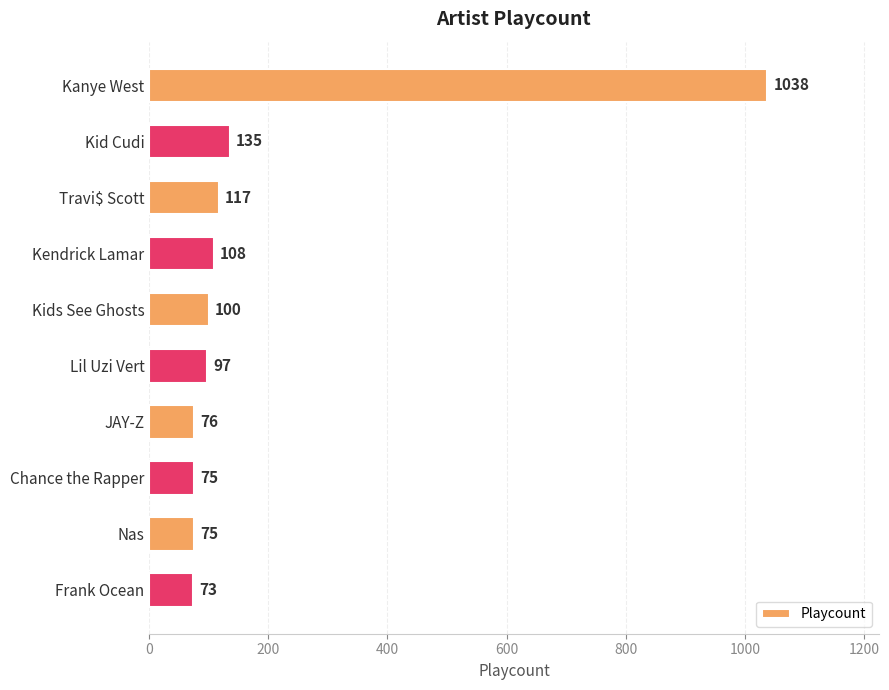

Reading top to bottom, list all the values displayed in this chart.

1038	135	117	108	100	97	76	75	75	73